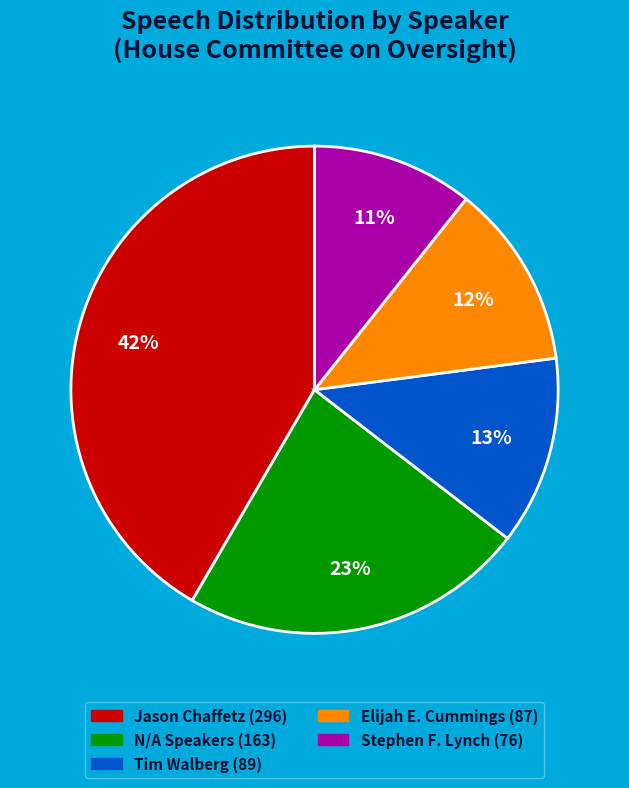

Is there a majority slice in this chart?

No